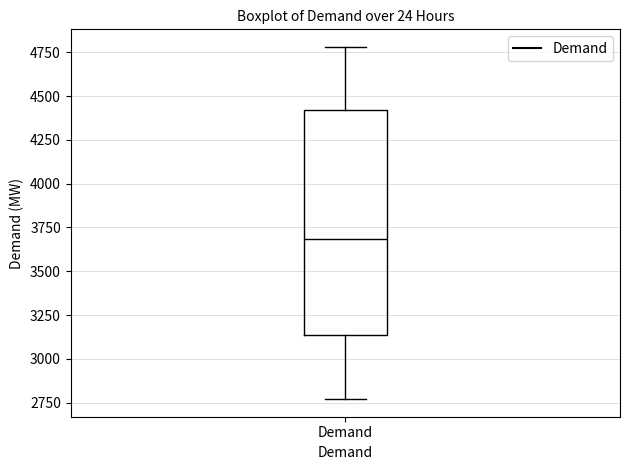

Transcribe this box plot: give where the median line is, the range the box spans, and where the two whiskers end, as read against the y-axis. The values are not printed on the chart, so give them approximately, as read against the axis.

median 3700, box 3150 to 4400, whiskers 2750 to 4800